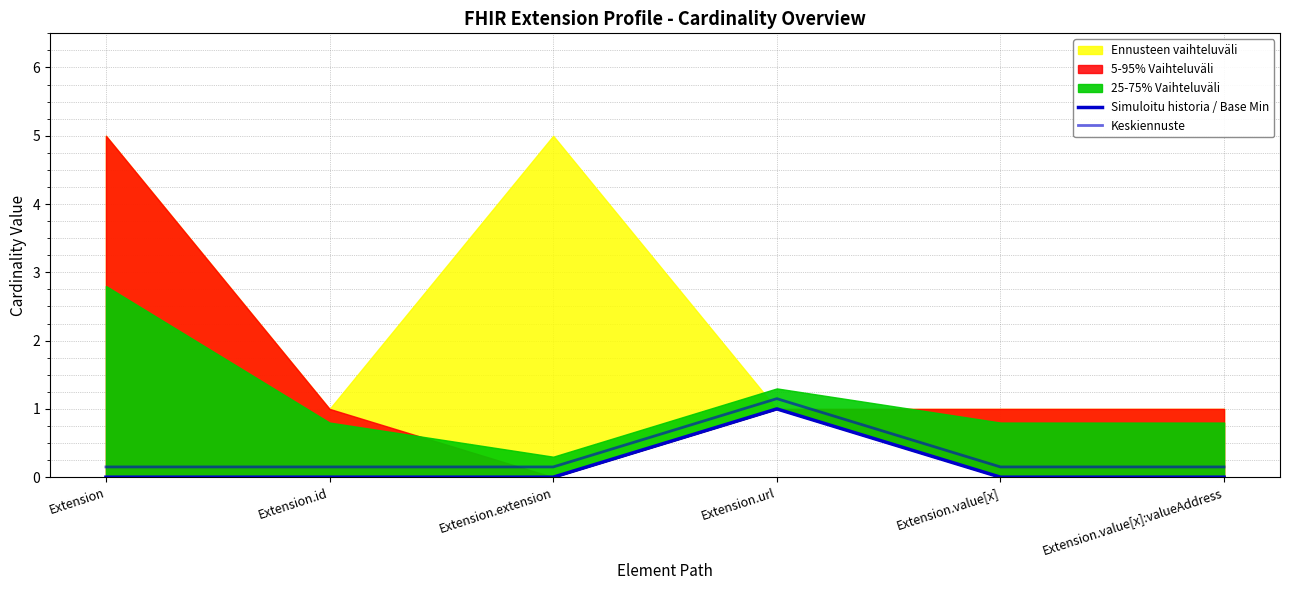

How many lines are shown in the chart?

2